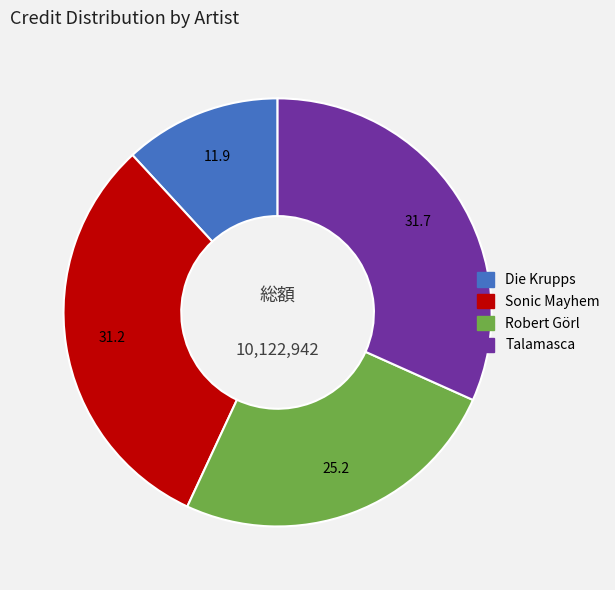

What is the smallest slice in the pie chart?

Die Krupps